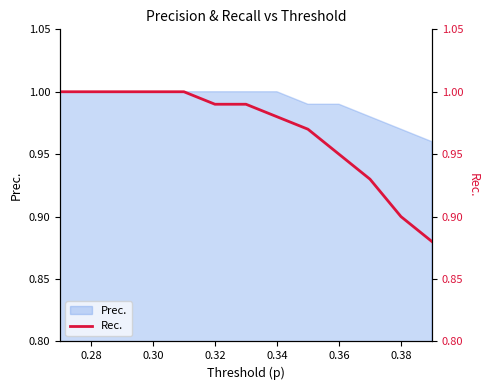

The value of Prec. at 0.34 is 1.0. True or false?

True